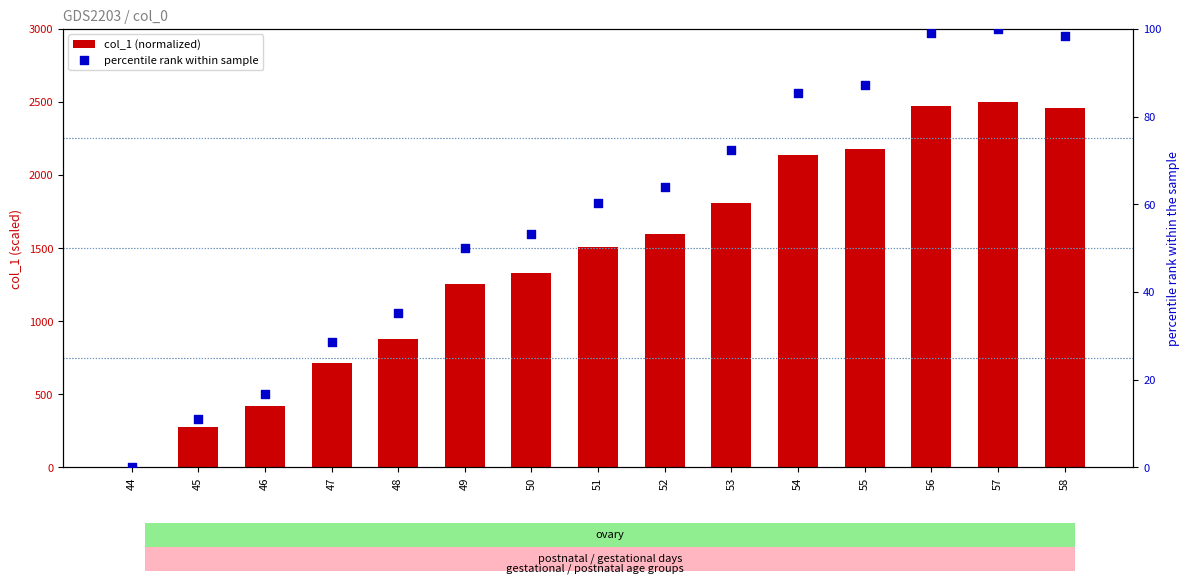

Is the value of percentile rank within sample at 54 greater than the value of col_1 (normalized) at 47?

No